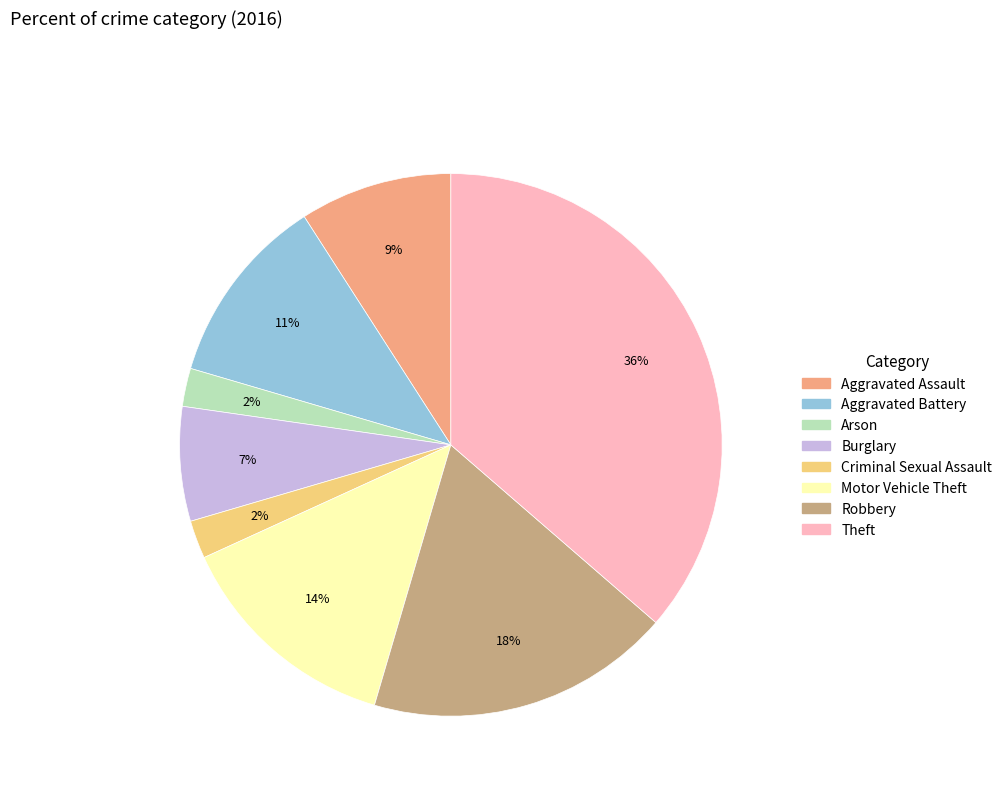

Between Burglary and Robbery, which is larger?

Robbery